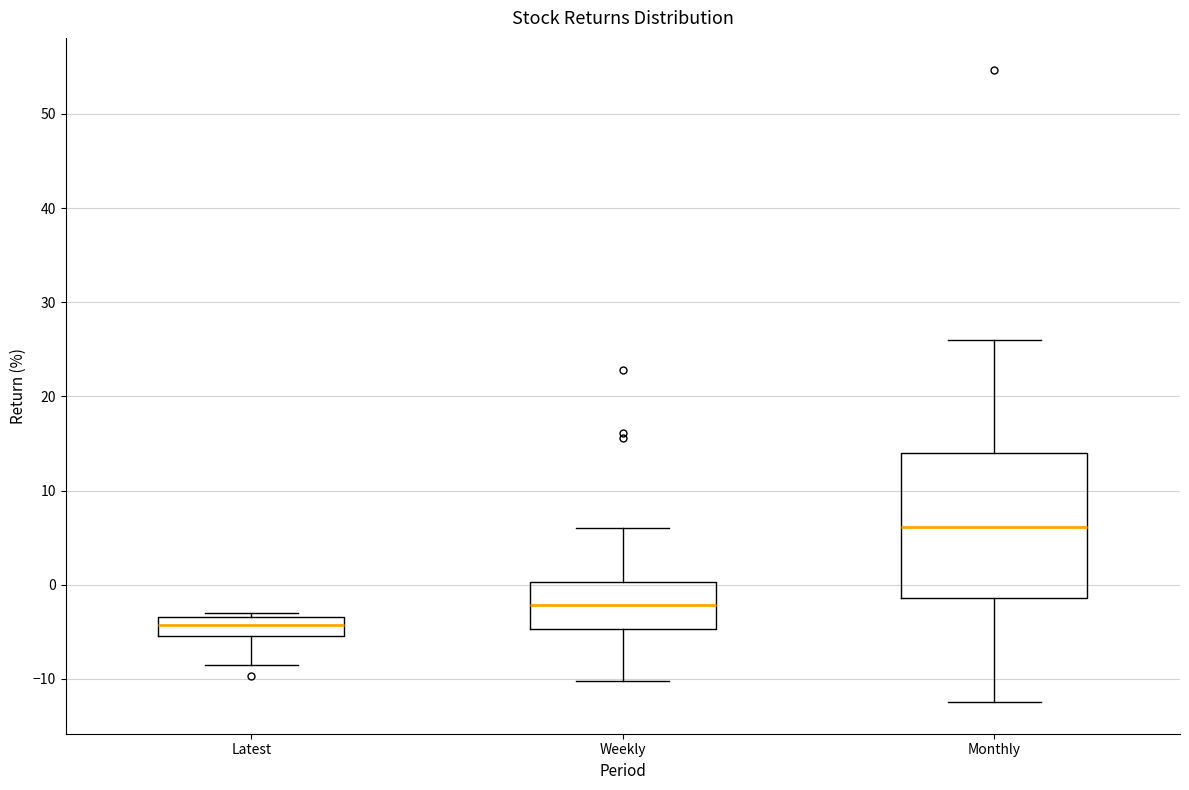

Where is the lower edge of the box for Weekly on the y-axis? The values are not printed on the chart, so give them approximately, as read against the axis.

-5